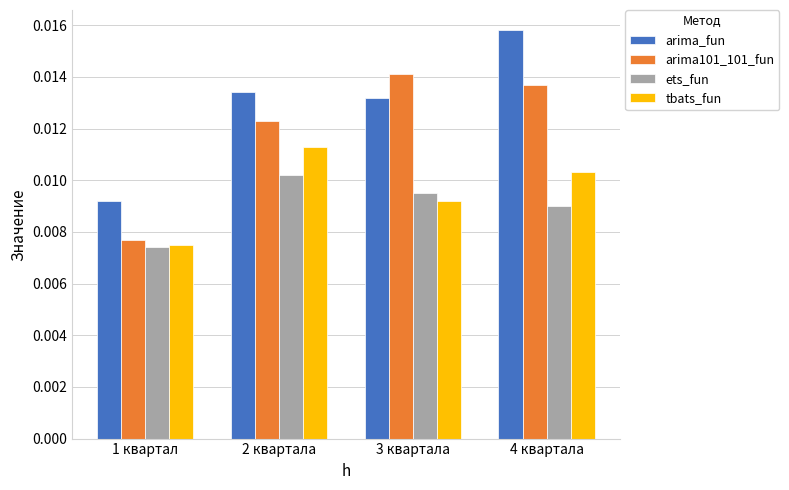

Between 1 квартал and 4 квартала, which series saw the biggest shift?

arima_fun